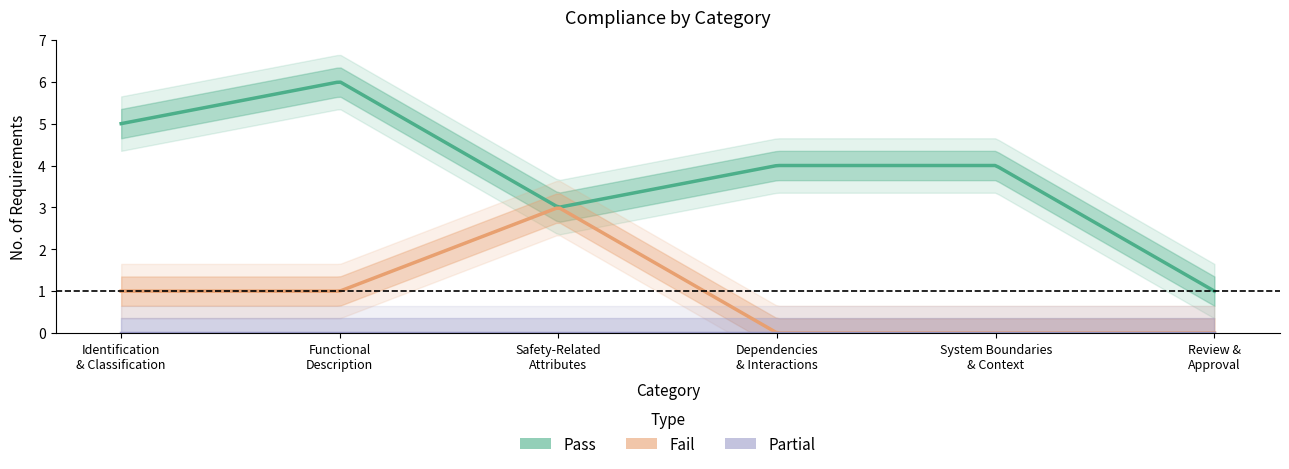

What is the total value across all series at System Boundaries
& Context?

4